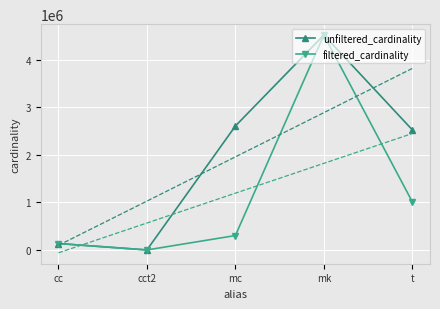

Where is unfiltered_cardinality nearest to the value 2261967?

t